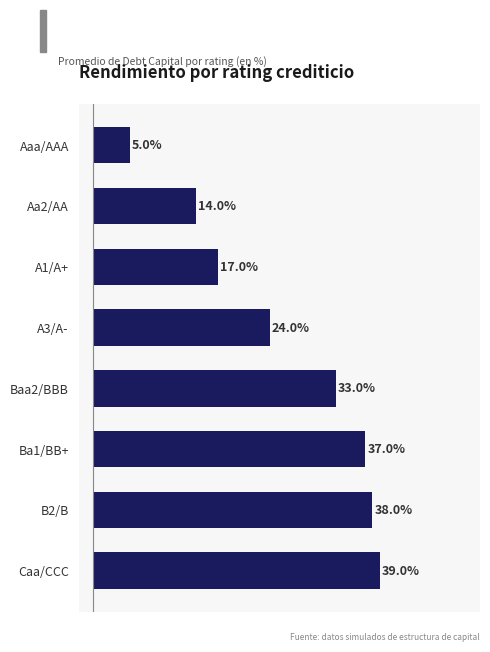

At which label is the value closest to 22?

A3/A-